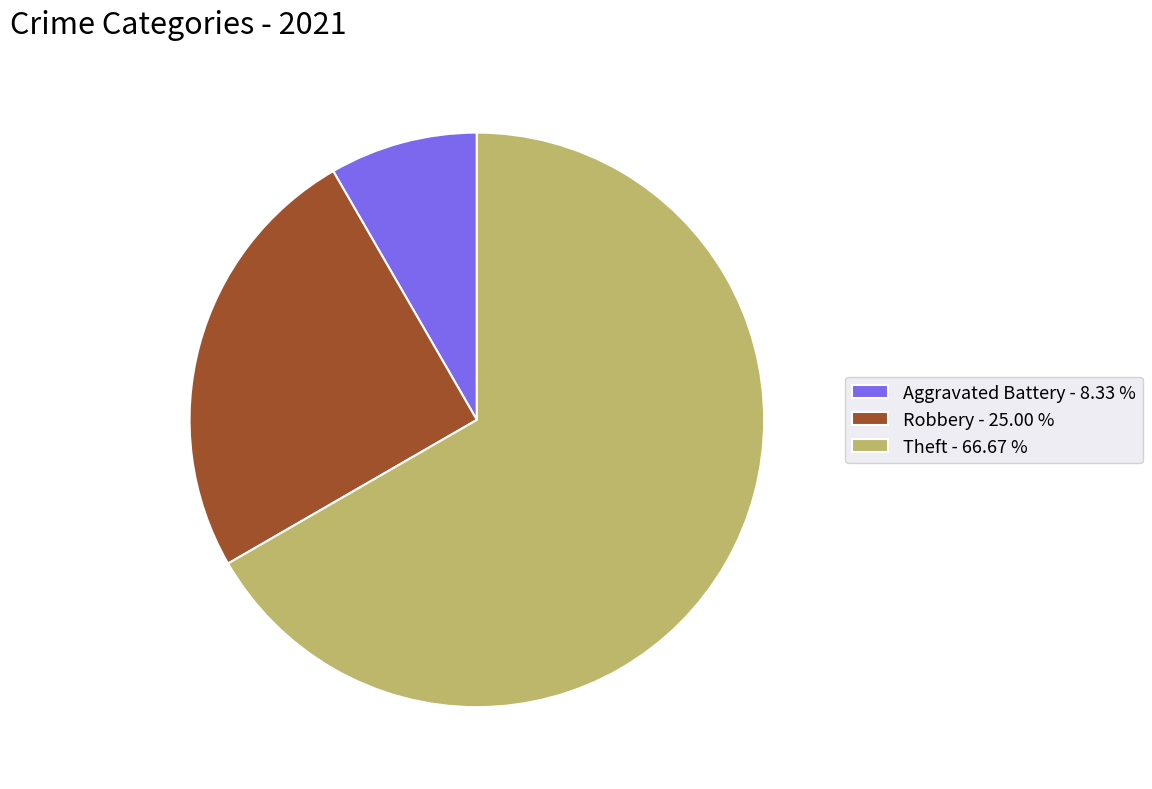

Is there a majority slice in this chart?

Yes